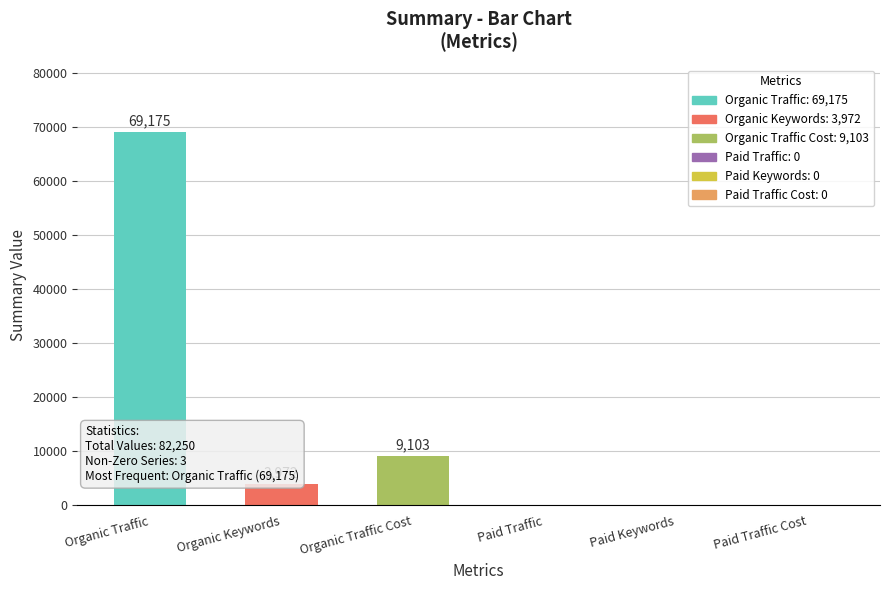

Where is the data nearest to the value 34587?

Organic Traffic Cost